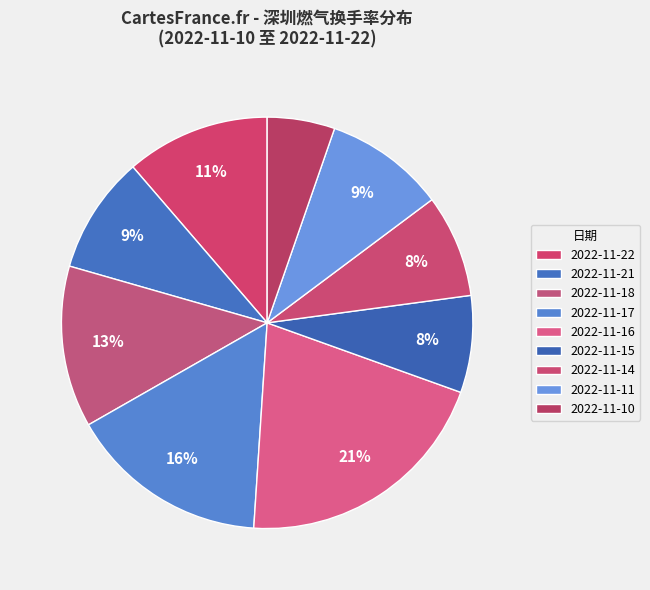

How many slices are in this pie chart?

9